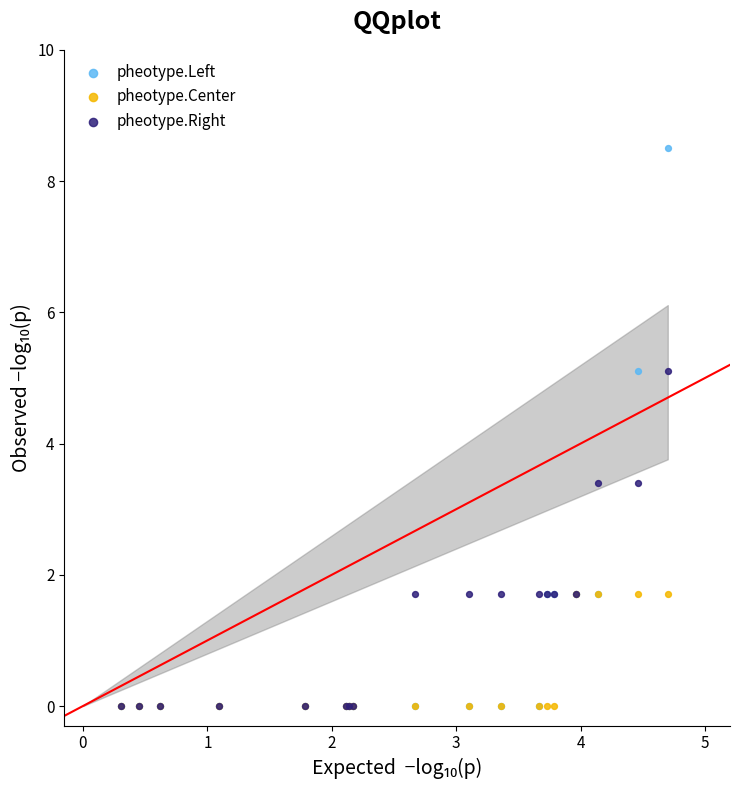

Which series reaches the maximum Y coordinate?

pheotype.Left